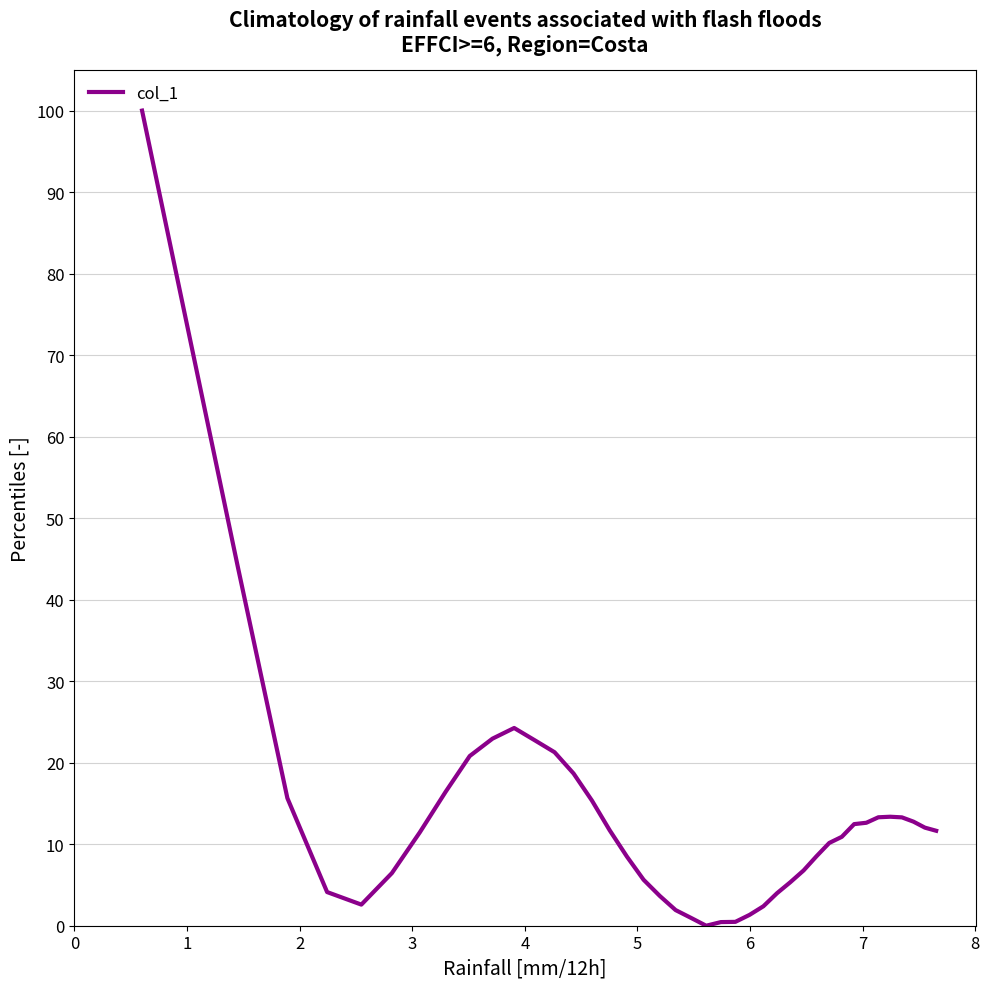

What is the difference between the maximum and minimum values?

100.0